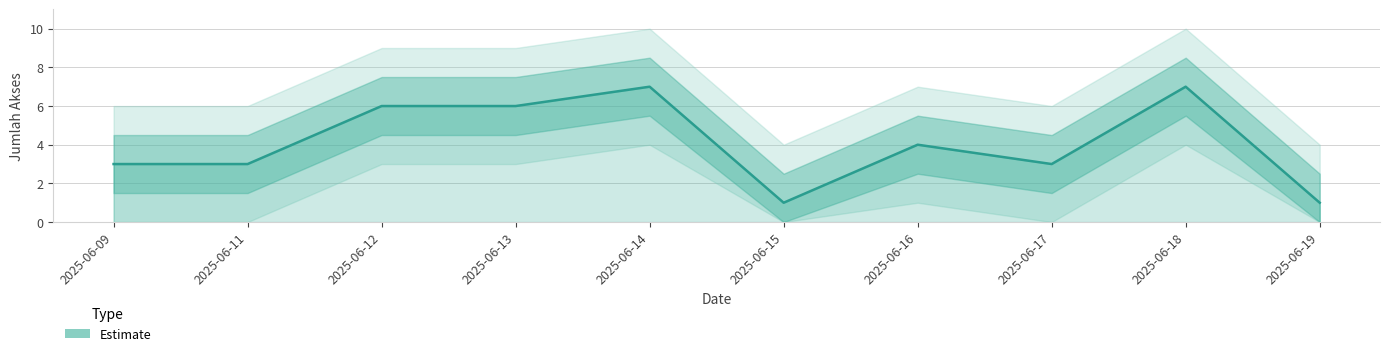

What is the sum of the values at 2025-06-11 and 2025-06-09?

6